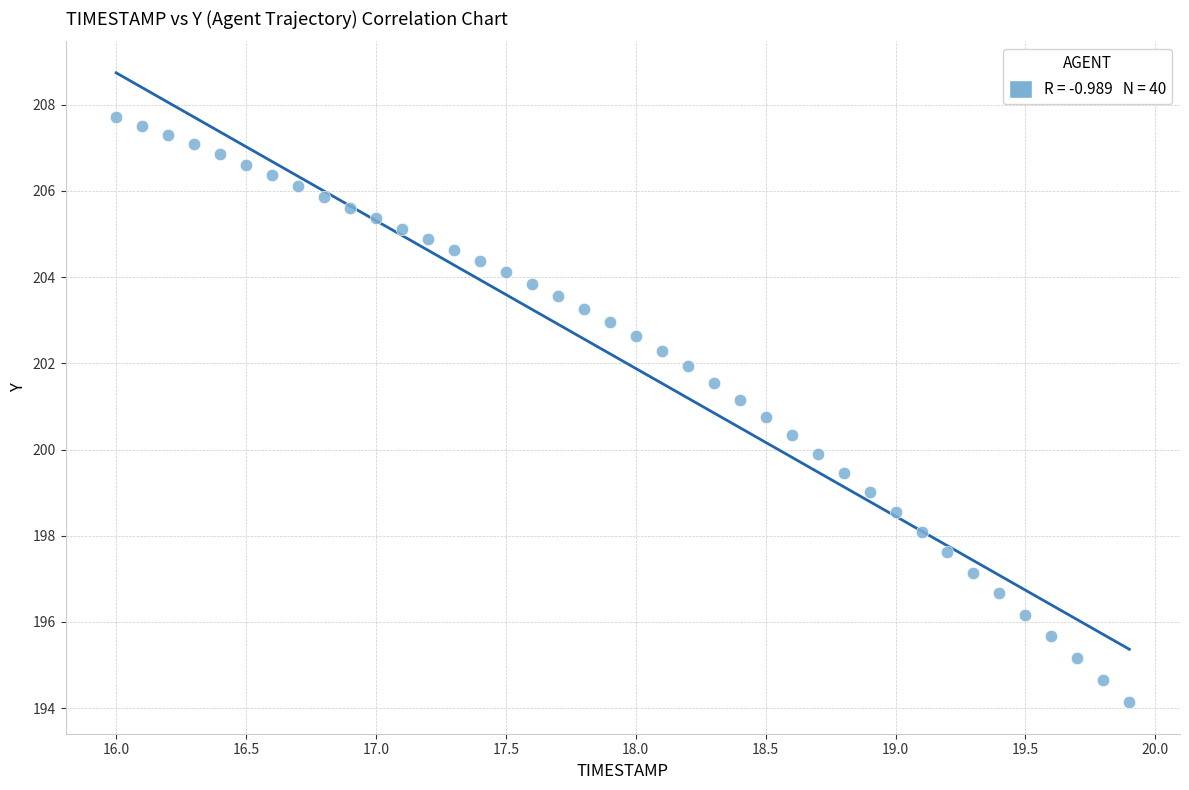

What is the range of X values (max minus min)?

3.9